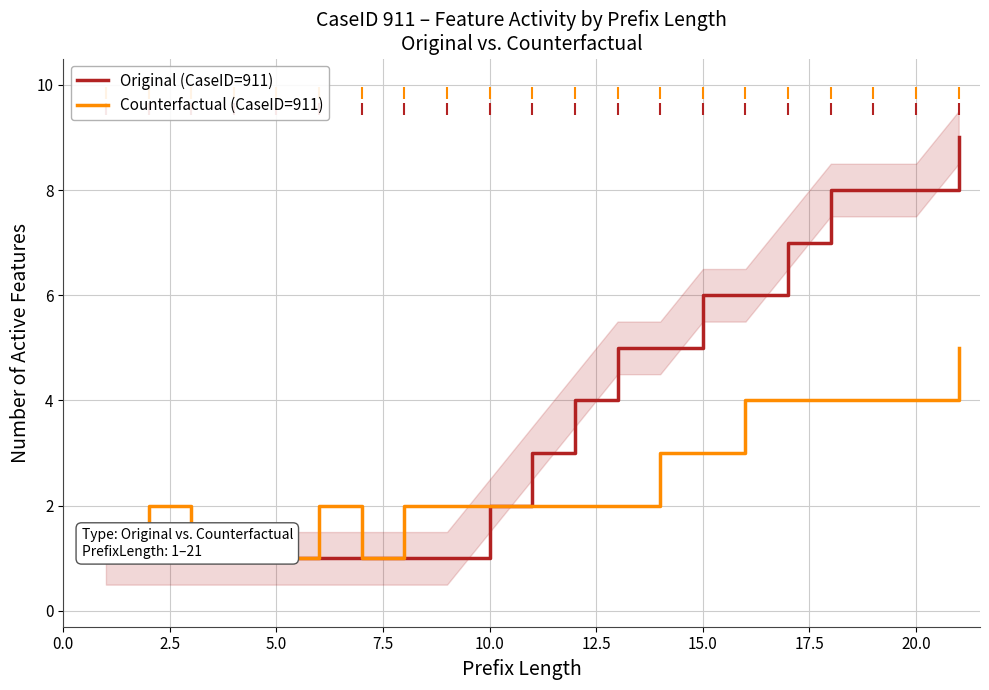

What is the smallest value displayed?

1